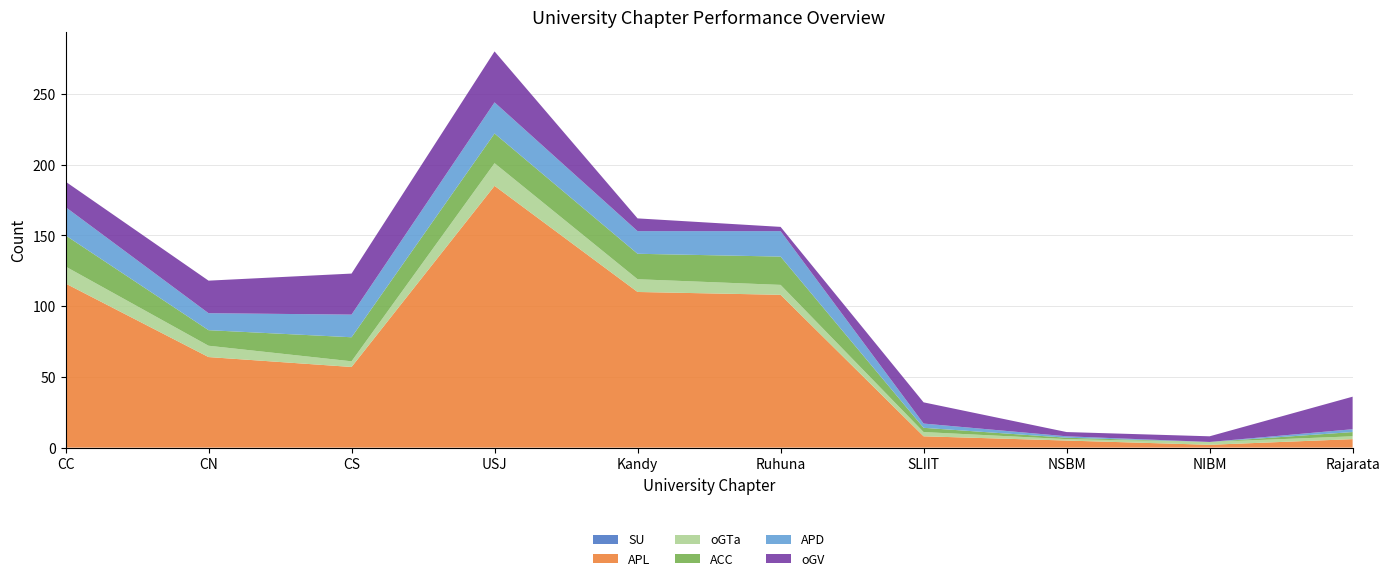

Reading left to right, extract all data points from this chart.

SU: CC=0	CN=0	CS=0	USJ=0	Kandy=0	Ruhuna=0	SLIIT=0	NSBM=0	NIBM=0	Rajarata=0
APL: CC=116	CN=64	CS=57	USJ=185	Kandy=110	Ruhuna=108	SLIIT=8	NSBM=5	NIBM=2	Rajarata=6
oGTa: CC=12	CN=8	CS=4	USJ=16	Kandy=9	Ruhuna=7	SLIIT=3	NSBM=1	NIBM=2	Rajarata=2
ACC: CC=22	CN=11	CS=17	USJ=21	Kandy=18	Ruhuna=20	SLIIT=3	NSBM=1	NIBM=0	Rajarata=3
APD: CC=20	CN=12	CS=16	USJ=22	Kandy=16	Ruhuna=18	SLIIT=3	NSBM=1	NIBM=0	Rajarata=2
oGV: CC=18	CN=23	CS=29	USJ=36	Kandy=9	Ruhuna=3	SLIIT=15	NSBM=3	NIBM=4	Rajarata=23